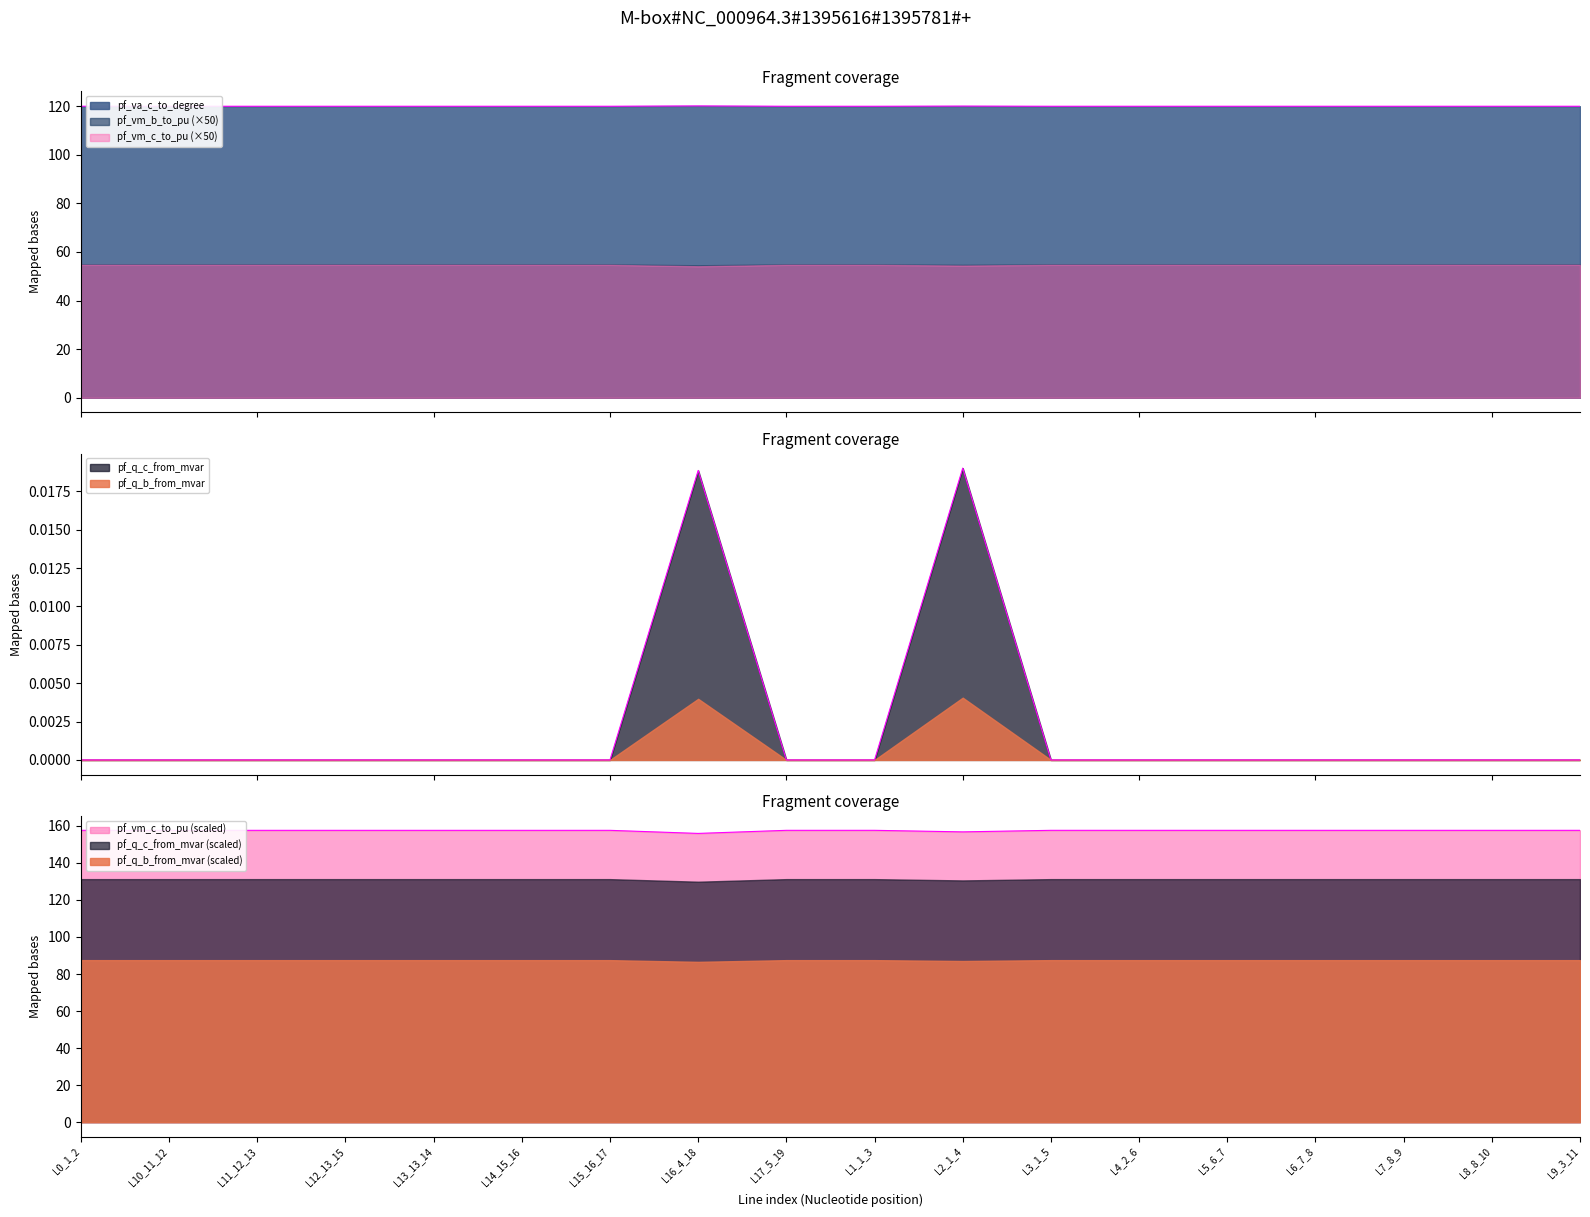

Which category has the highest value in the pf_vm_b_to_pu series?

L16_4_18